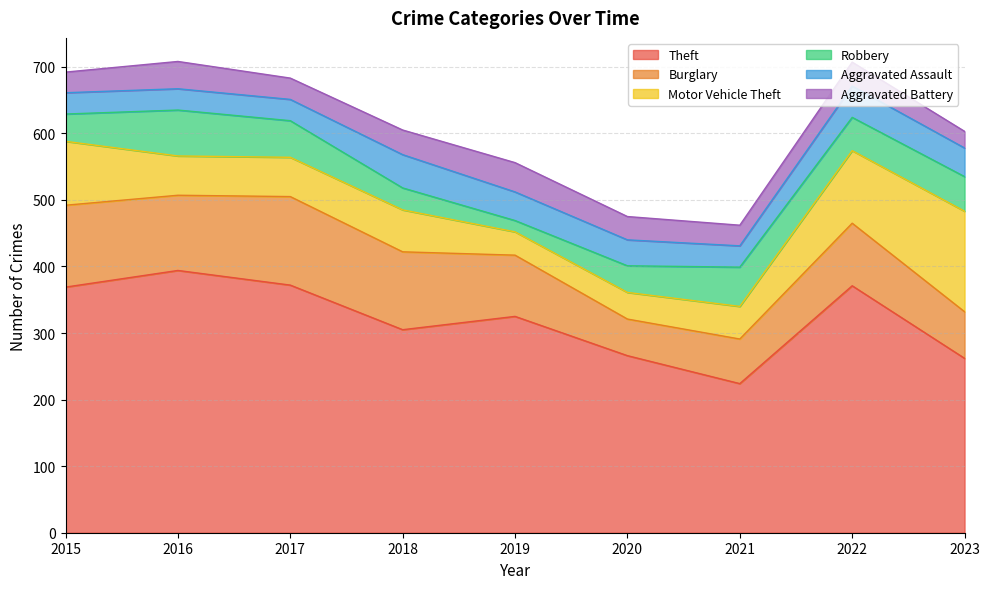

Does the chart display data point markers on the line(s)?

No